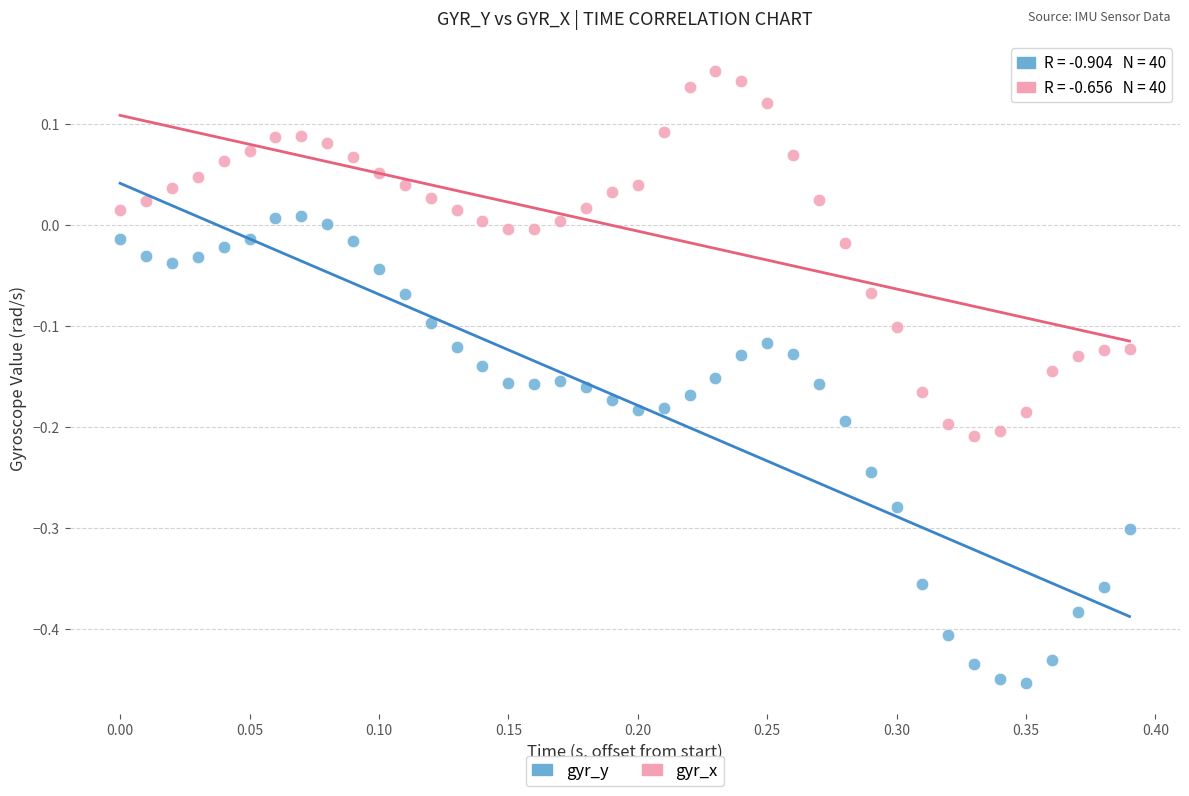

Across all data points, what is the range of X values (max minus min)?

0.4